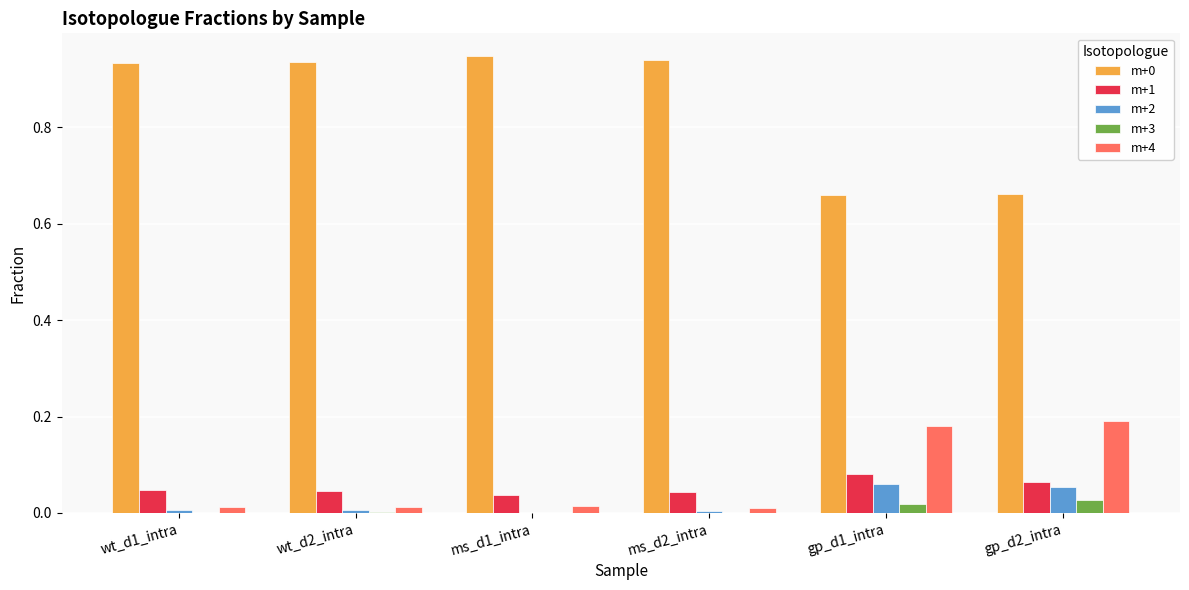

True or false: m+4 has a value of 0.0 at wt_d2_intra.

True